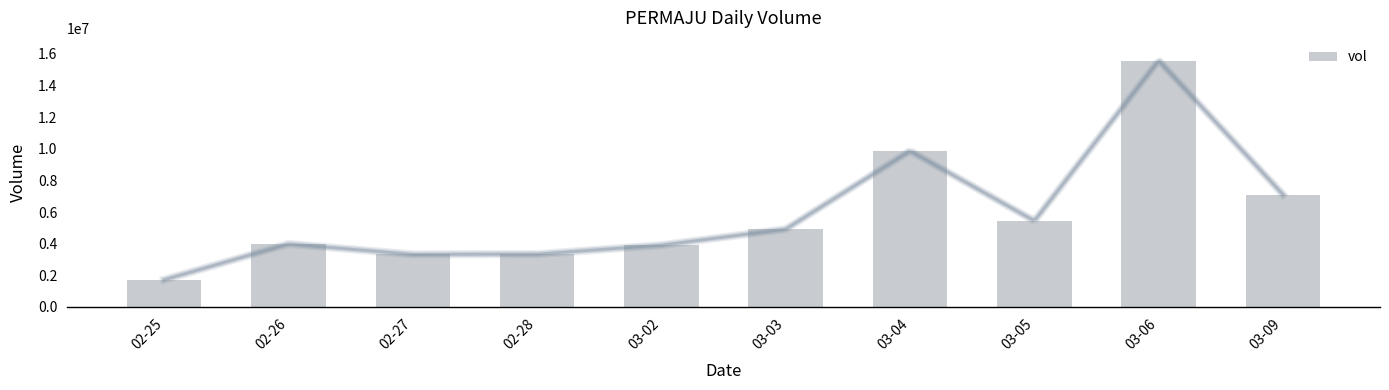

Are the bars grouped side by side (vs. stacked)?

No